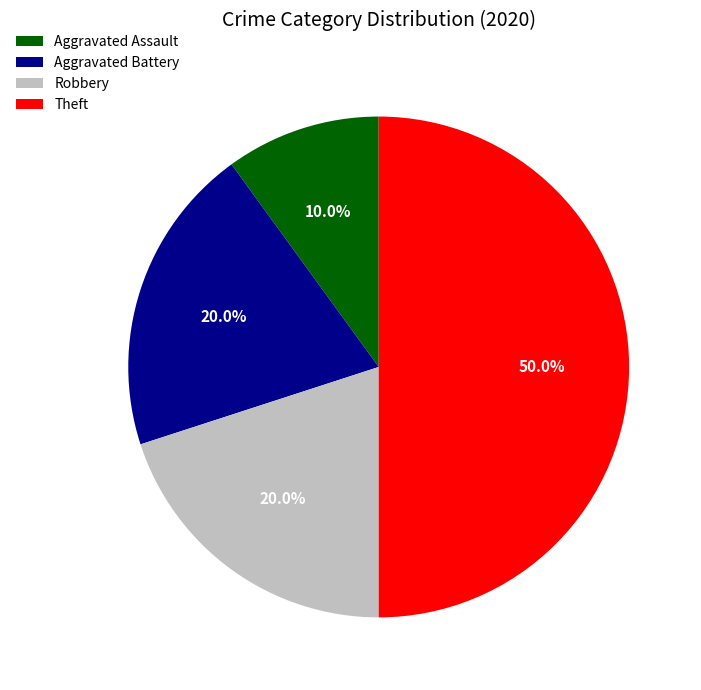

What is the total percentage of Theft and Aggravated Assault?

60.0%